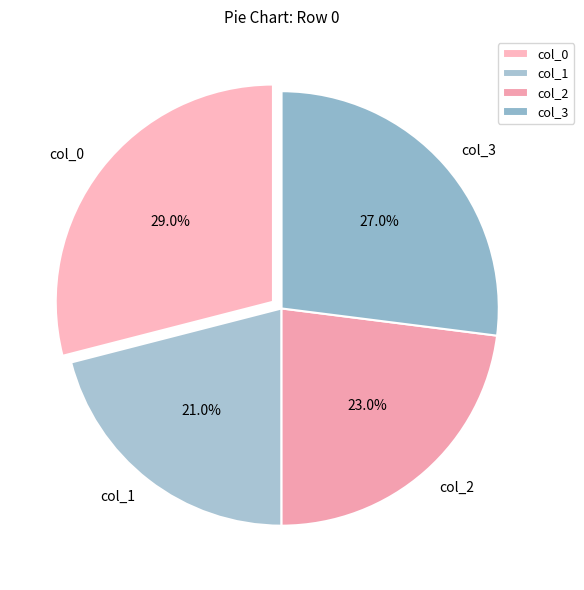

Rank the categories by value from highest to lowest.

col_0, col_3, col_2, col_1